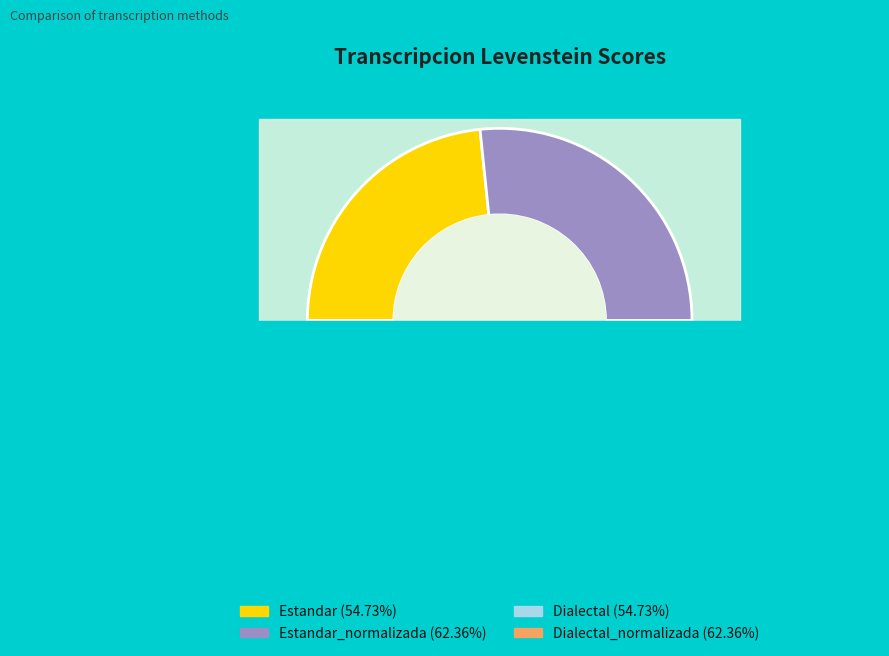

Rank the categories by value from highest to lowest.

Estandar_normalizada, Dialectal_normalizada, Estandar, Dialectal